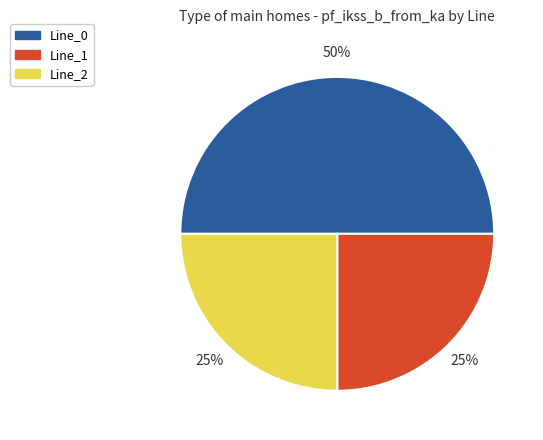

What is the ratio of the value at Line_2 to the value at Line_1?

1.0